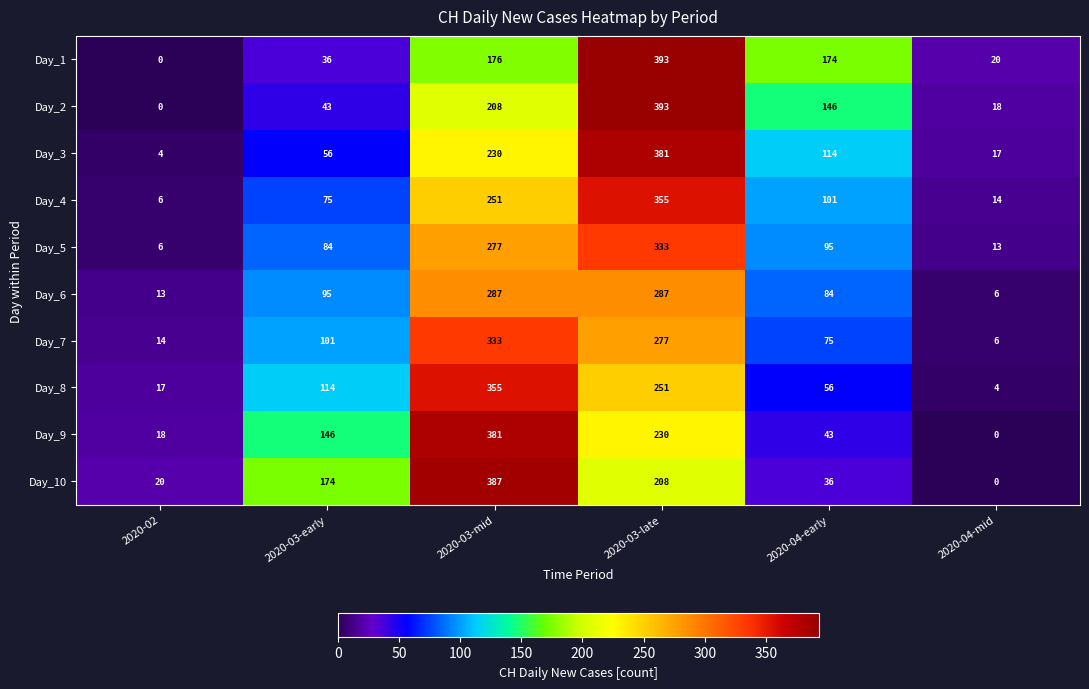

The value of Day_5 at 2020-03-late is 467. True or false?

False